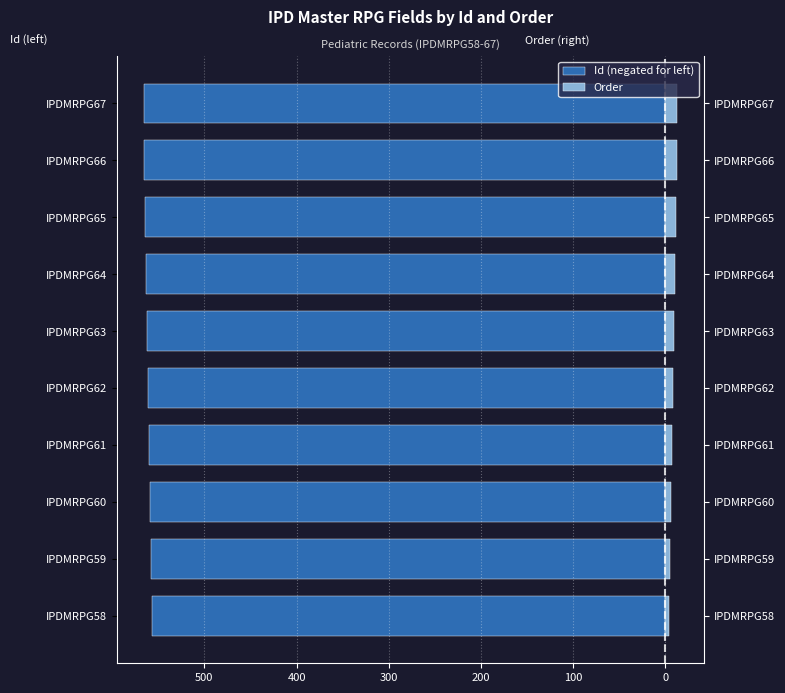

What are all the series names shown in the legend?

Id (negated for left), Order